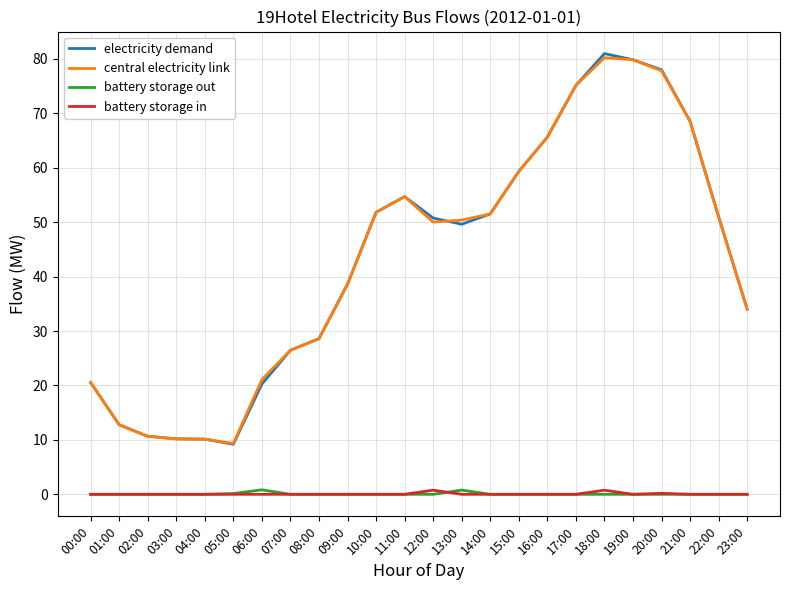

What is the total value across all series at 00:00?

41.1